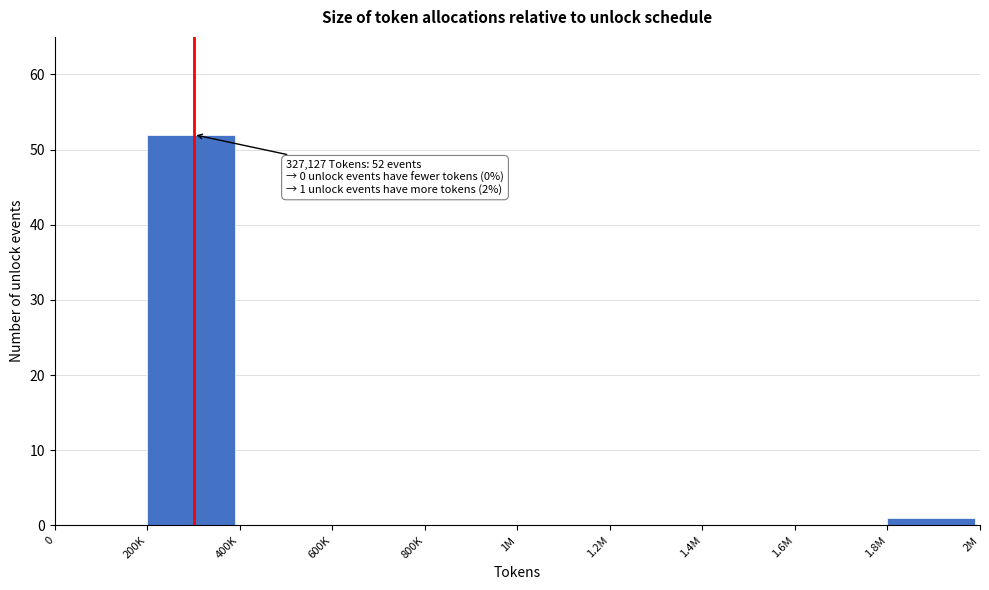

Reading left to right, what are all the values shown in this chart?

0=0	200K=52	400K=0	600K=0	800K=0	1M=0	1.2M=0	1.4M=0	1.6M=0	1.8M=1